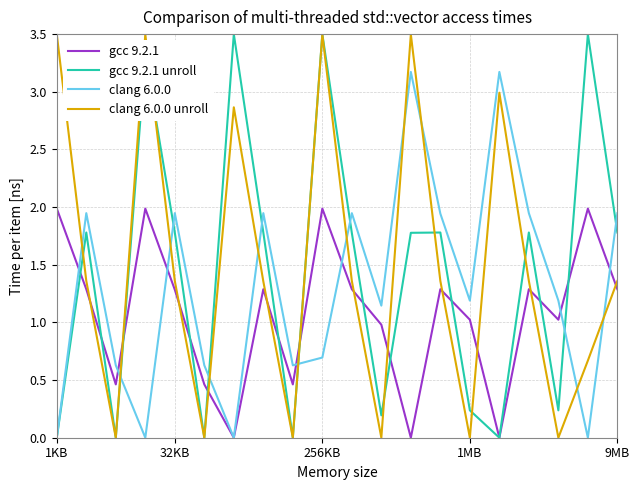

What is the highest value of the clang 6.0.0 series?

3.2